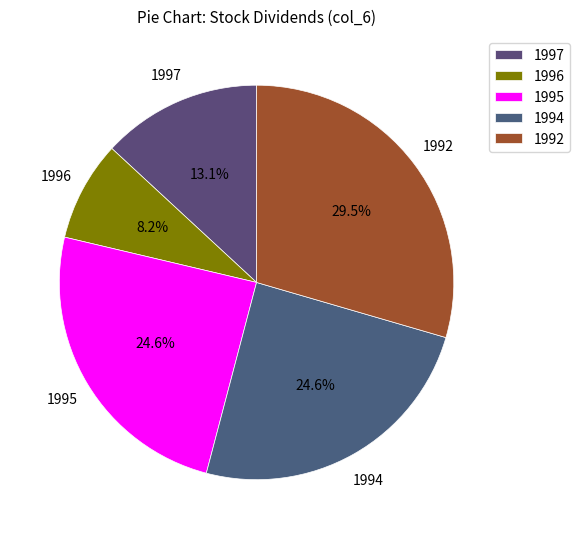

What percentage is the 1996 slice, to the nearest percent?

8%